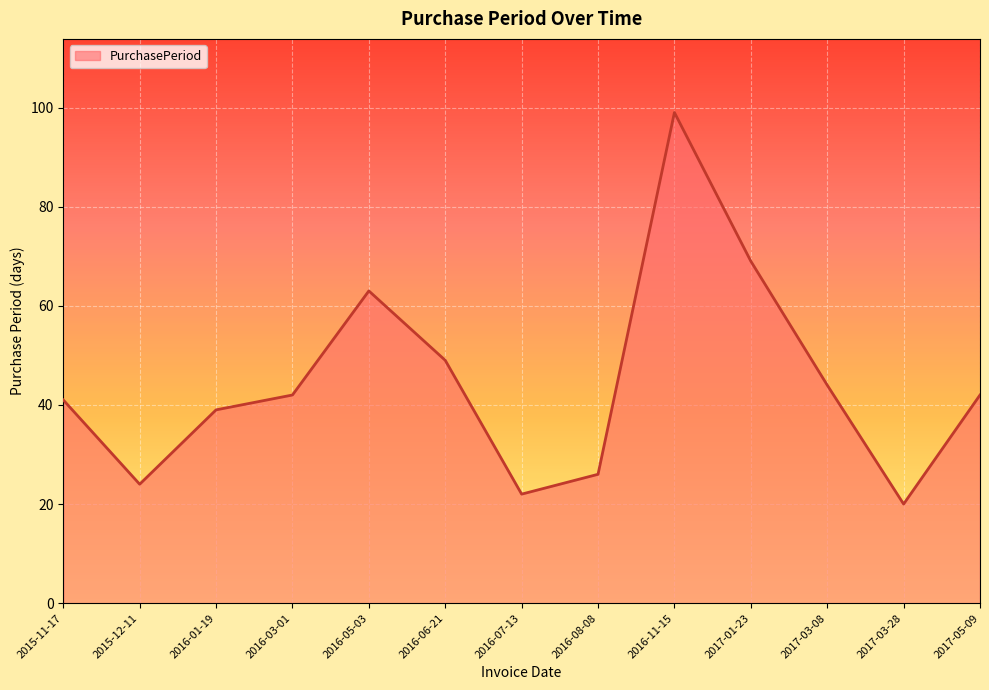

Reading left to right, what are all the values shown in this chart?

2015-11-17=41	2015-12-11=24	2016-01-19=39	2016-03-01=42	2016-05-03=63	2016-06-21=49	2016-07-13=22	2016-08-08=26	2016-11-15=99	2017-01-23=69	2017-03-08=44	2017-03-28=20	2017-05-09=42